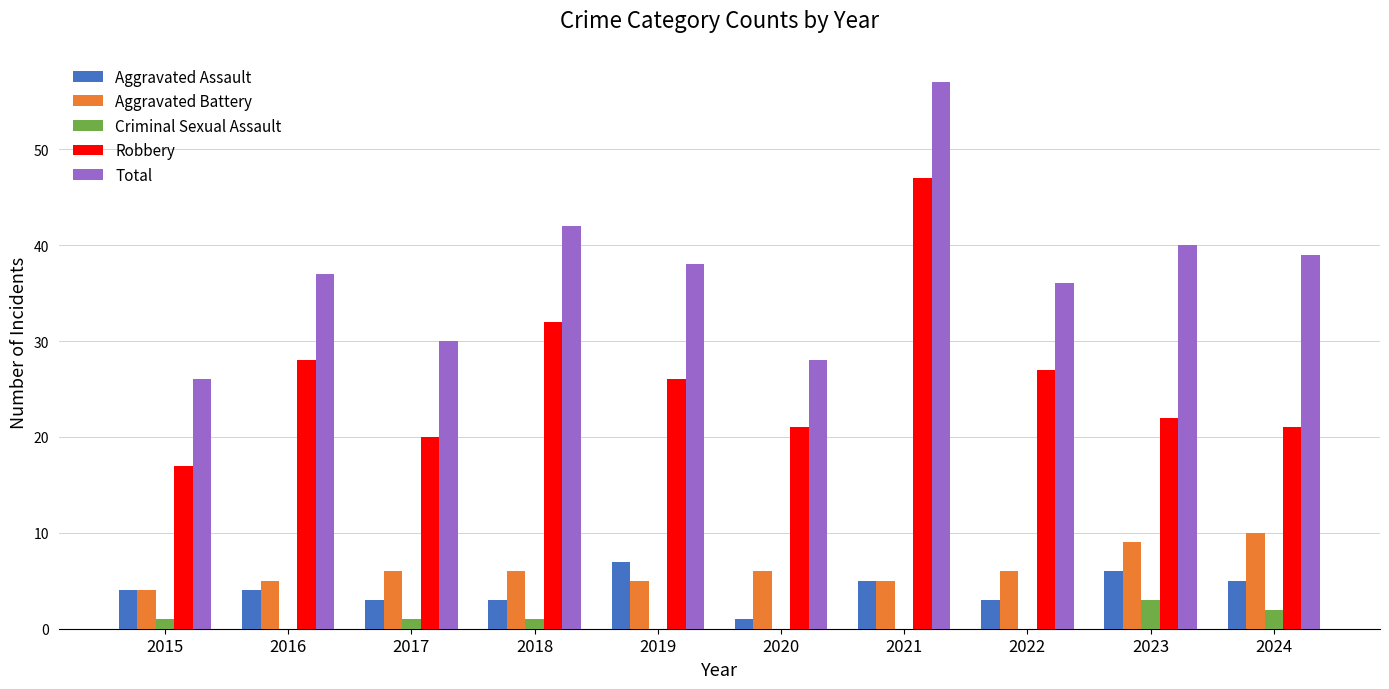

What is the total value across all series at 2023?

80